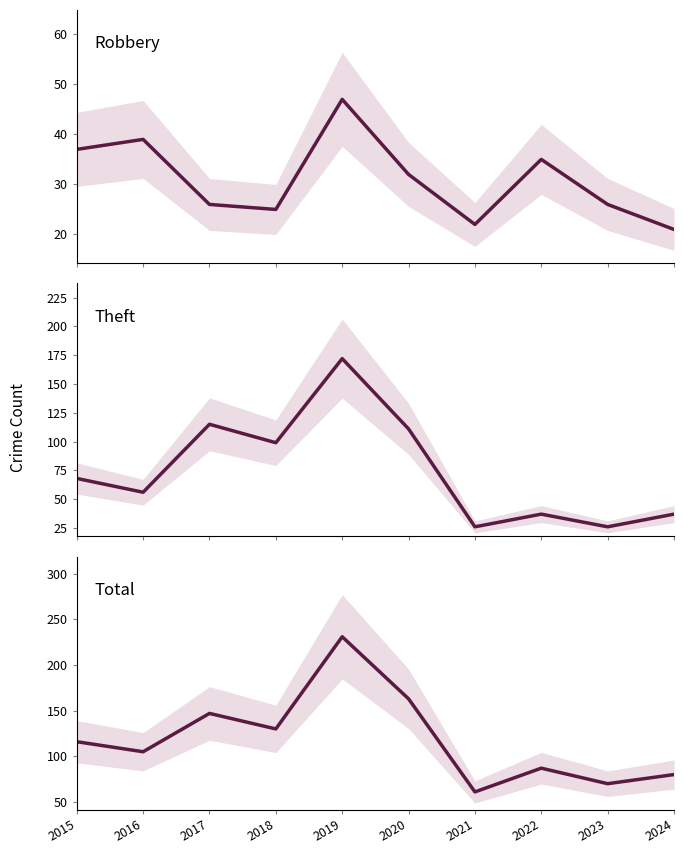

Read the Total value at 2018, to the nearest 5.

130